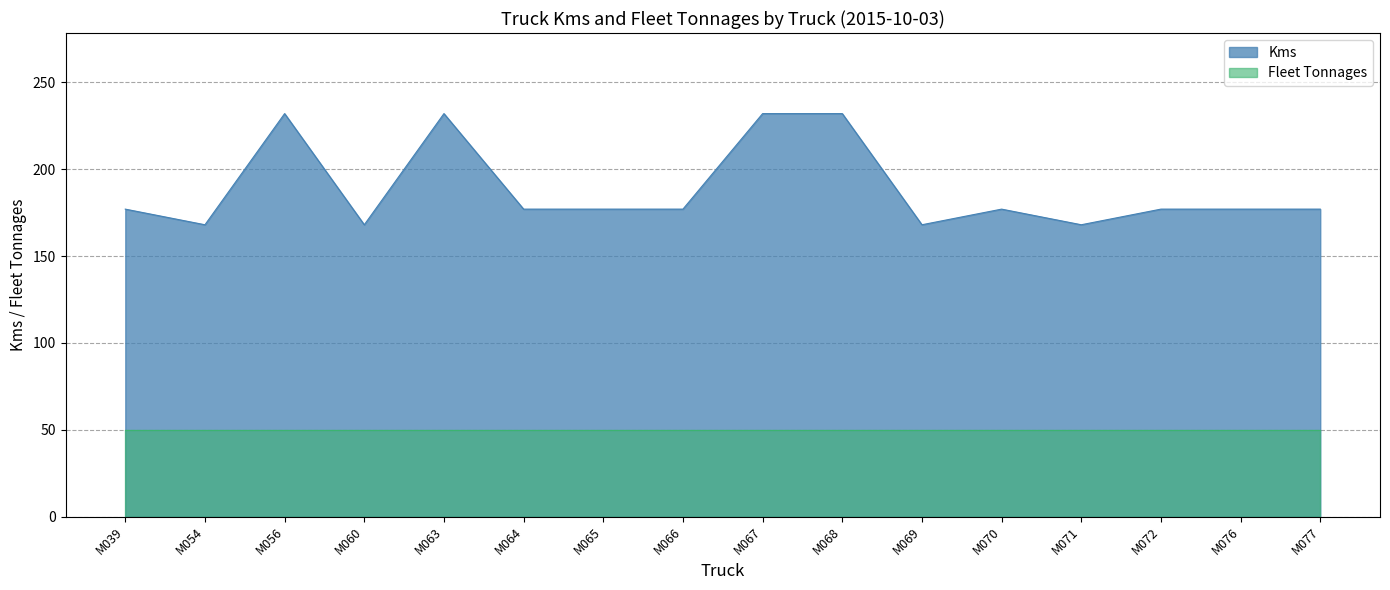

Count the number of values greater than 177.

4